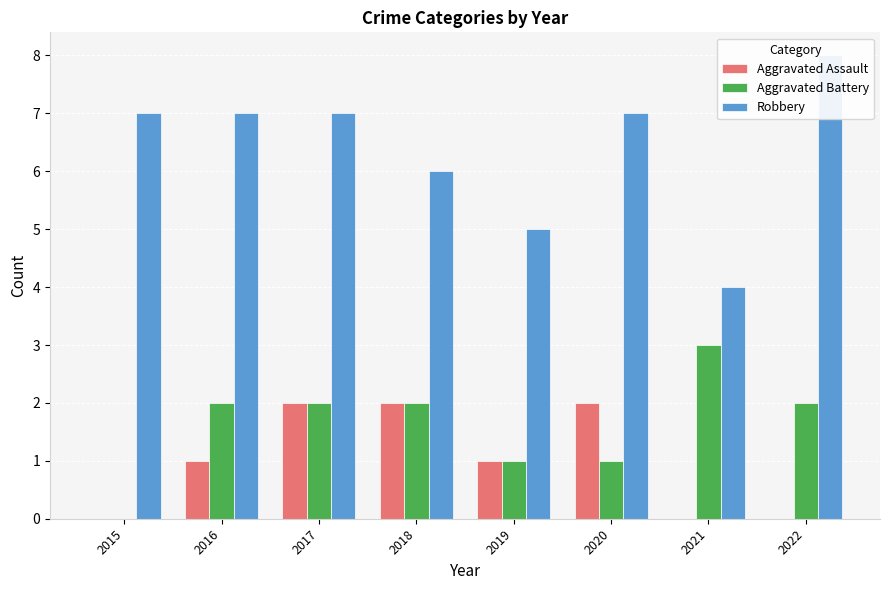

At which label does Aggravated Assault reach its peak?

2017